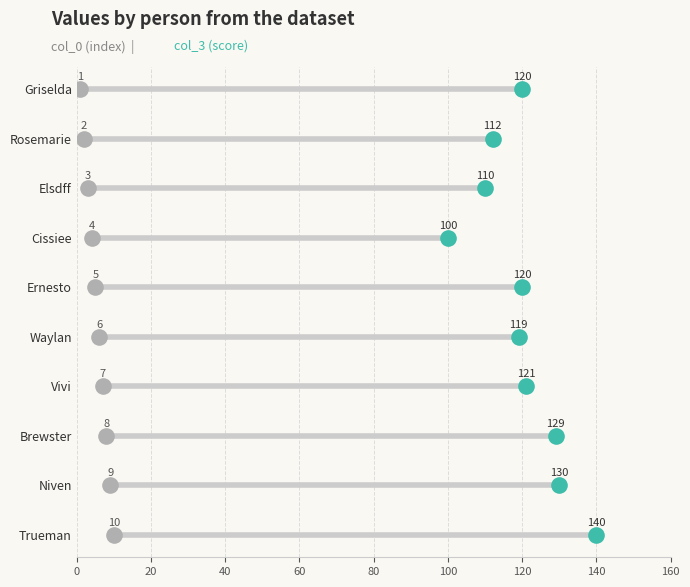

What are all the series names shown in the legend?

col_0 (index), col_3 (score)